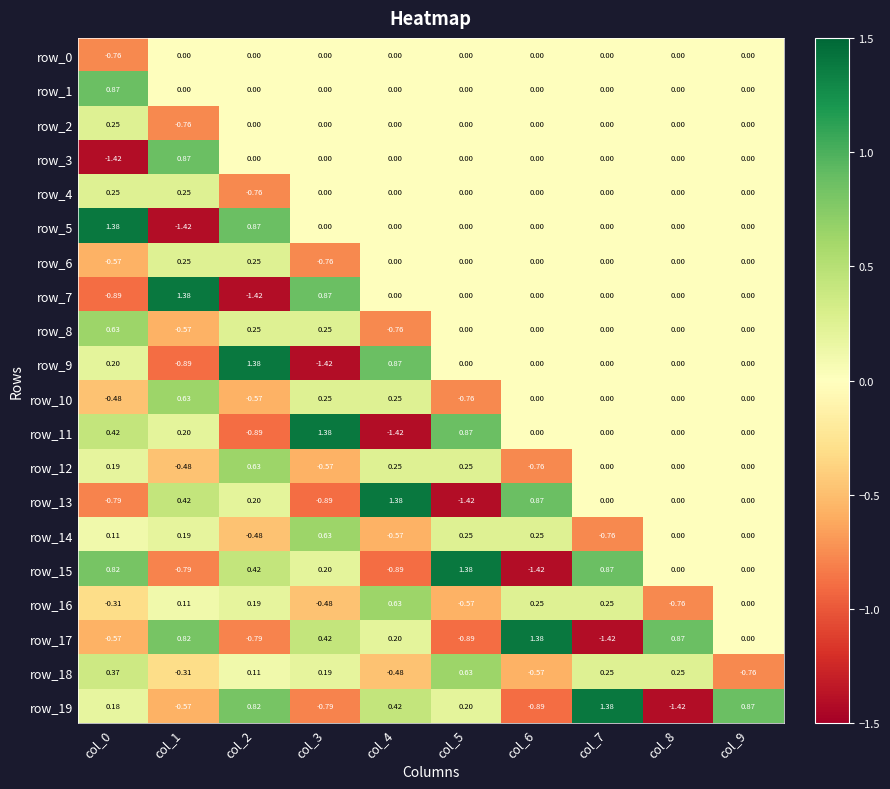

Is the value of row_1 at col_3 greater than the value of row_13 at col_2?

No